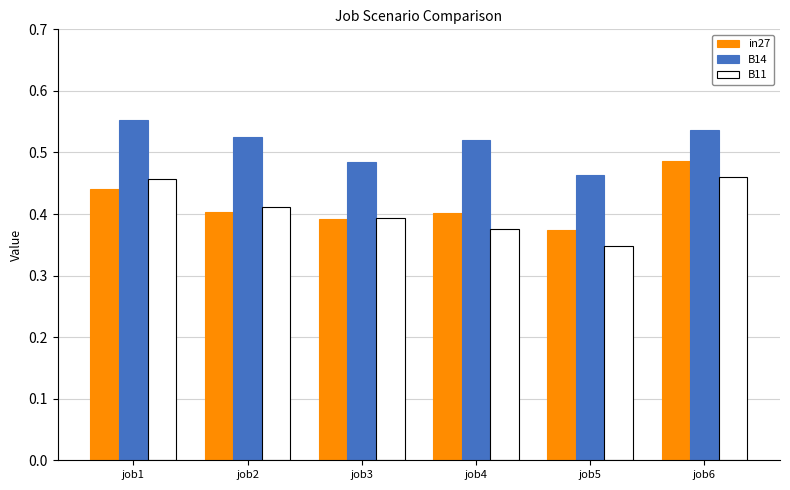

At which label does in27 reach its peak?

job6